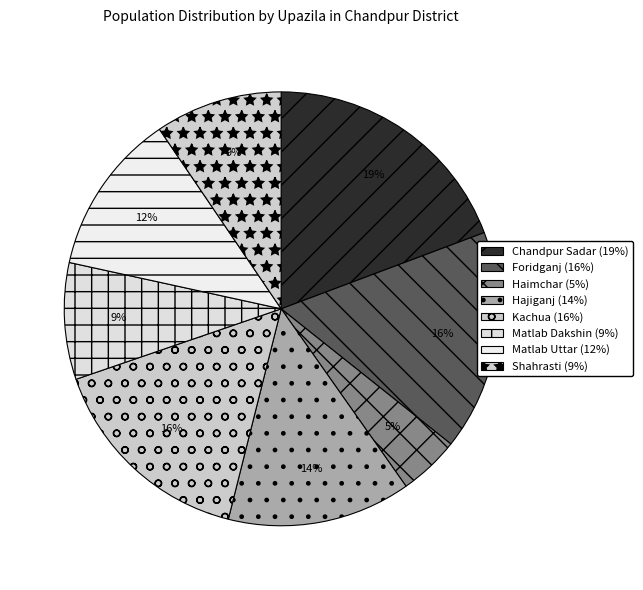

What is the change in value from Foridganj to Kachua?

-14544